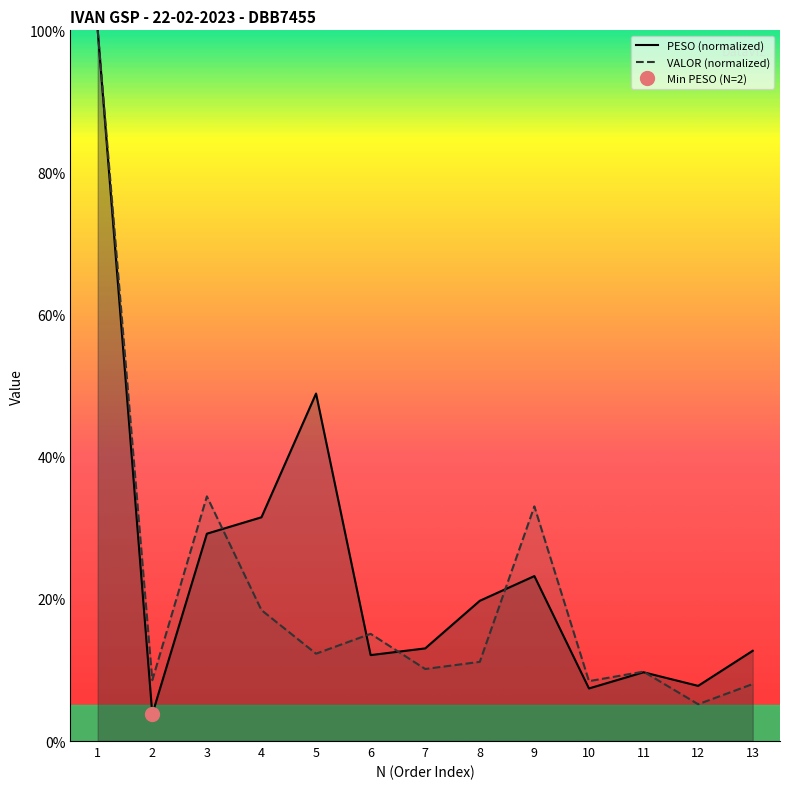

What is the maximum value shown in the chart?

100.0